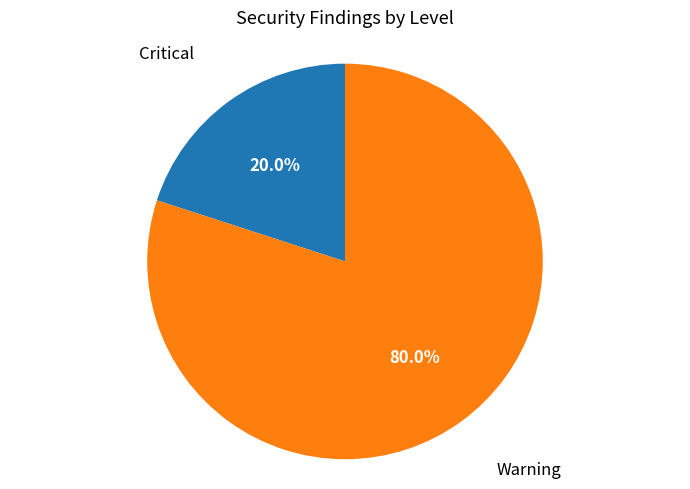

Rank the categories by value from highest to lowest.

Warning, Critical